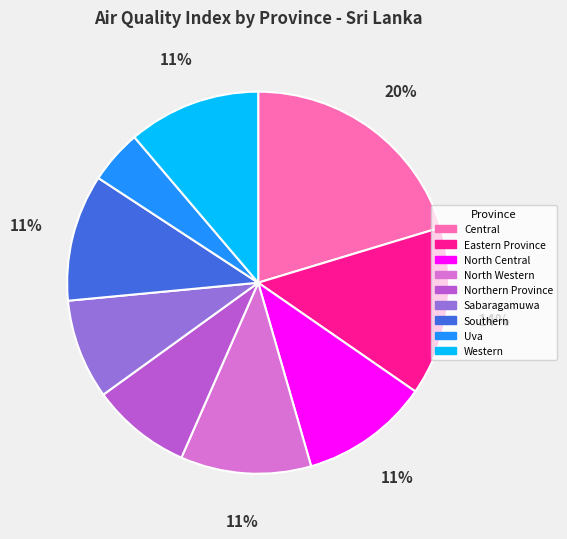

To the nearest percent, what percentage of the pie is North Central?

11%